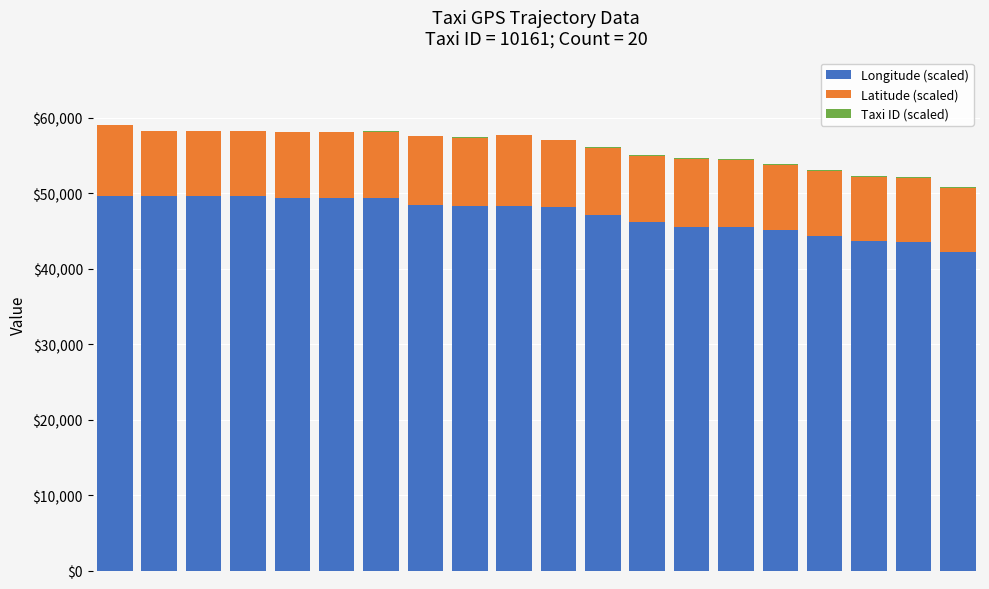

Are the bars horizontal?

No